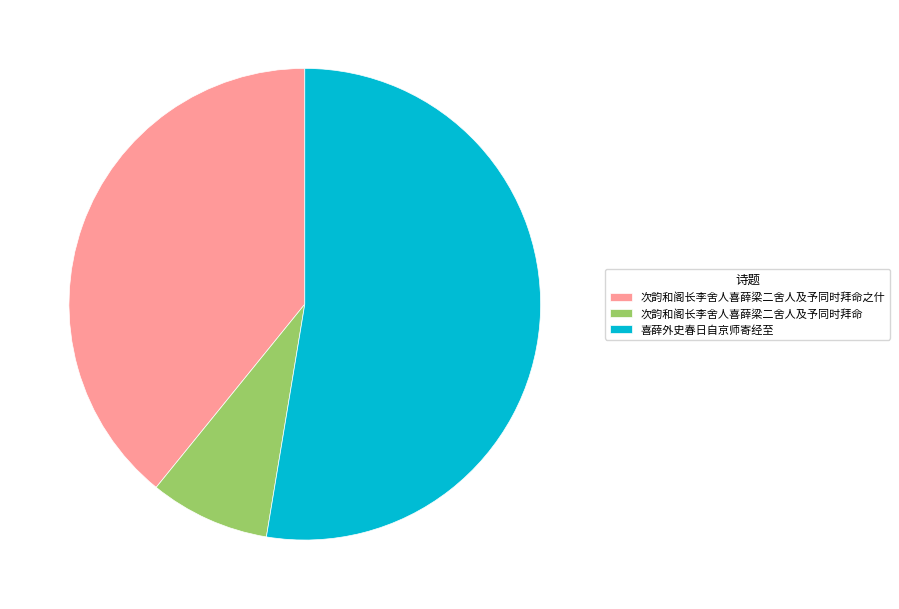

Is it true that 次韵和阁长李舍人喜薛梁二舍人及予同时拜命之什 is 32% of the pie?

False